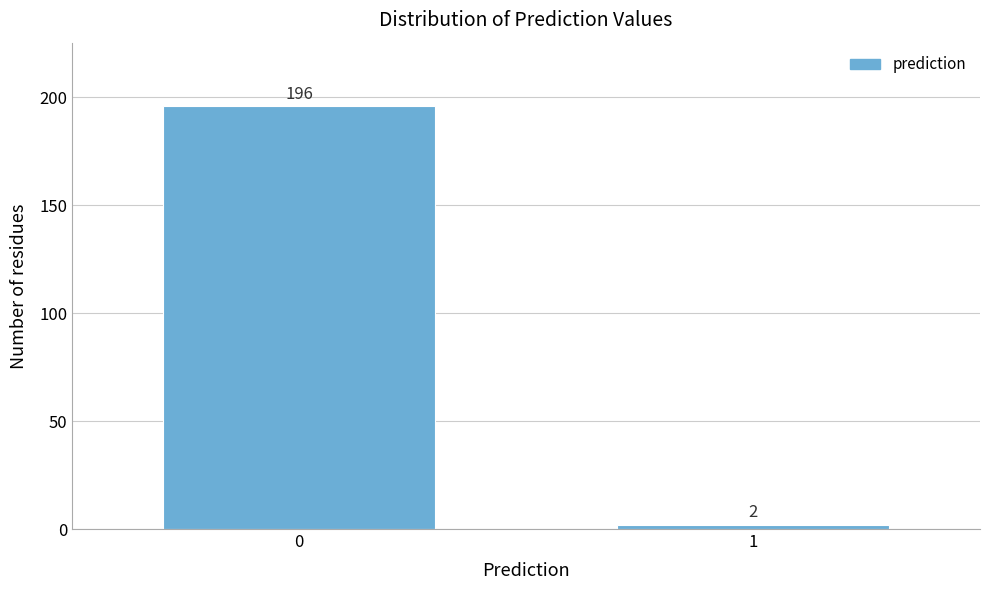

Reading left to right, extract all data points from this chart.

196	2